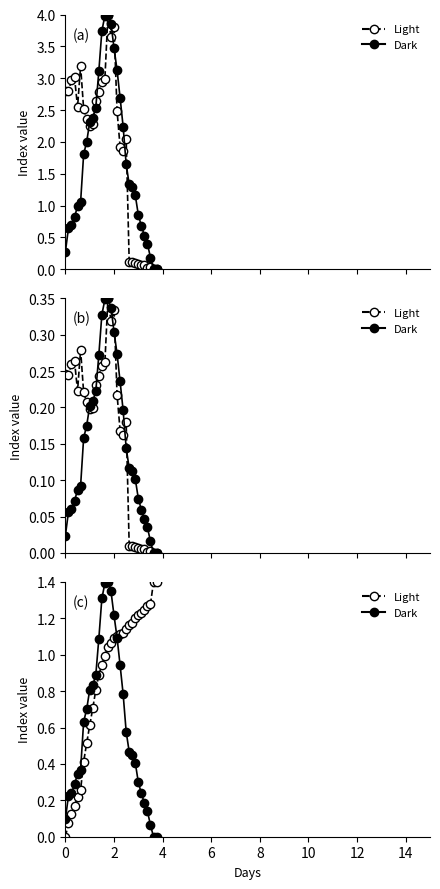

Reading right to left, extract all data points from this chart.

Light: 1.4	1.4	1.3	1.3	1.2	1.2	1.2	1.2	1.2	1.2	1.1	1.1	1.1	1.1	1.1	1.1	1.0	1.0	0.9	0.9	0.8	0.7	0.6	0.5	0.4	0.3	0.2	0.2	0.1	0.1	0.0
Dark: 0.0	0.0	0.1	0.1	0.2	0.2	0.3	0.4	0.4	0.5	0.6	0.8	0.9	1.1	1.2	1.3	1.4	1.4	1.3	1.1	0.9	0.8	0.8	0.7	0.6	0.4	0.3	0.3	0.2	0.2	0.1